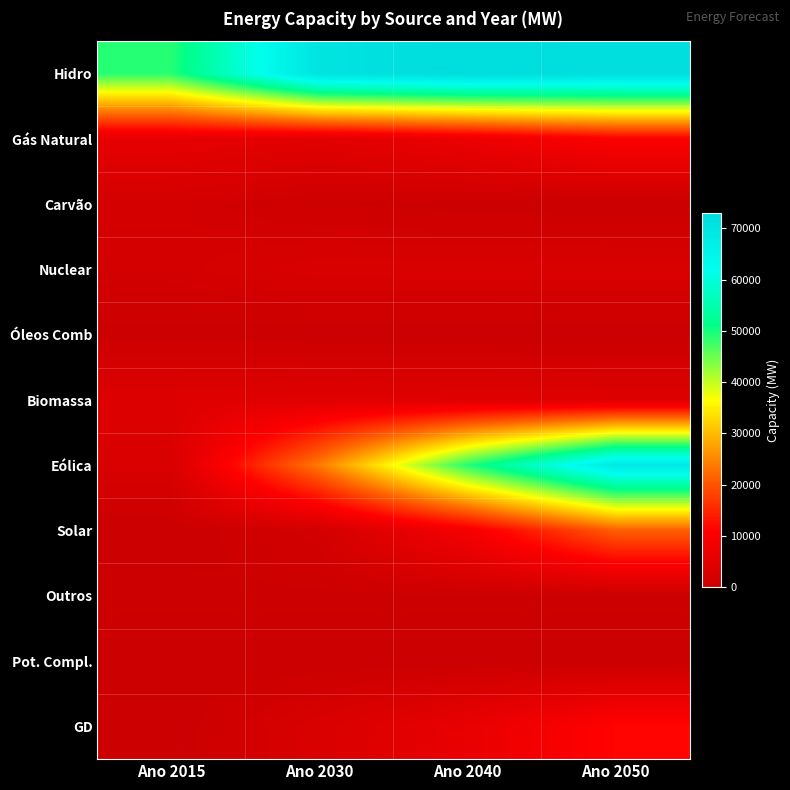

Between Ano 2040 and Ano 2015, which is larger?

Ano 2040